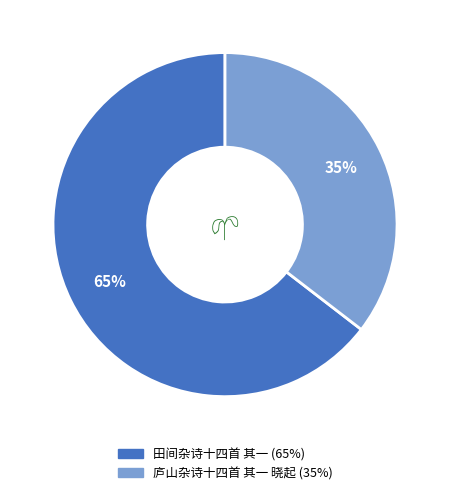

Which slice is the smallest?

庐山杂诗十四首 其一 晓起